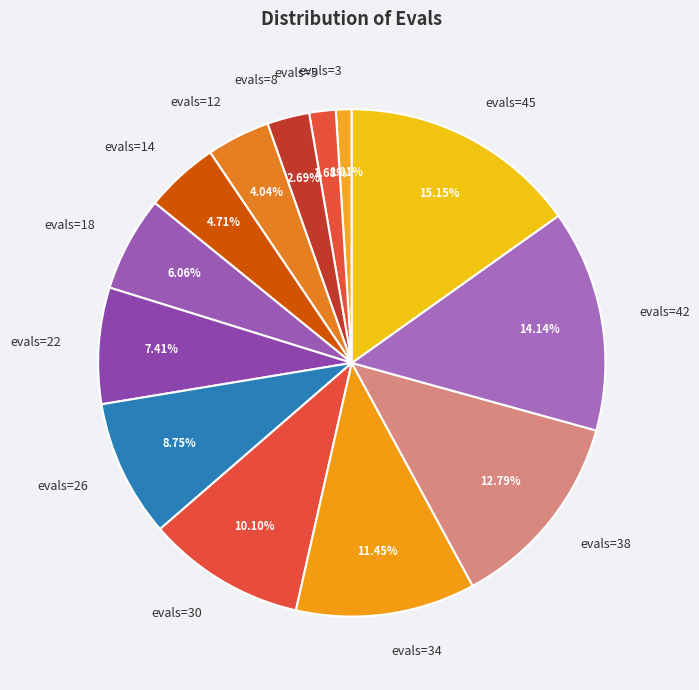

What percentage is NOT represented by evals=5?

98.3%